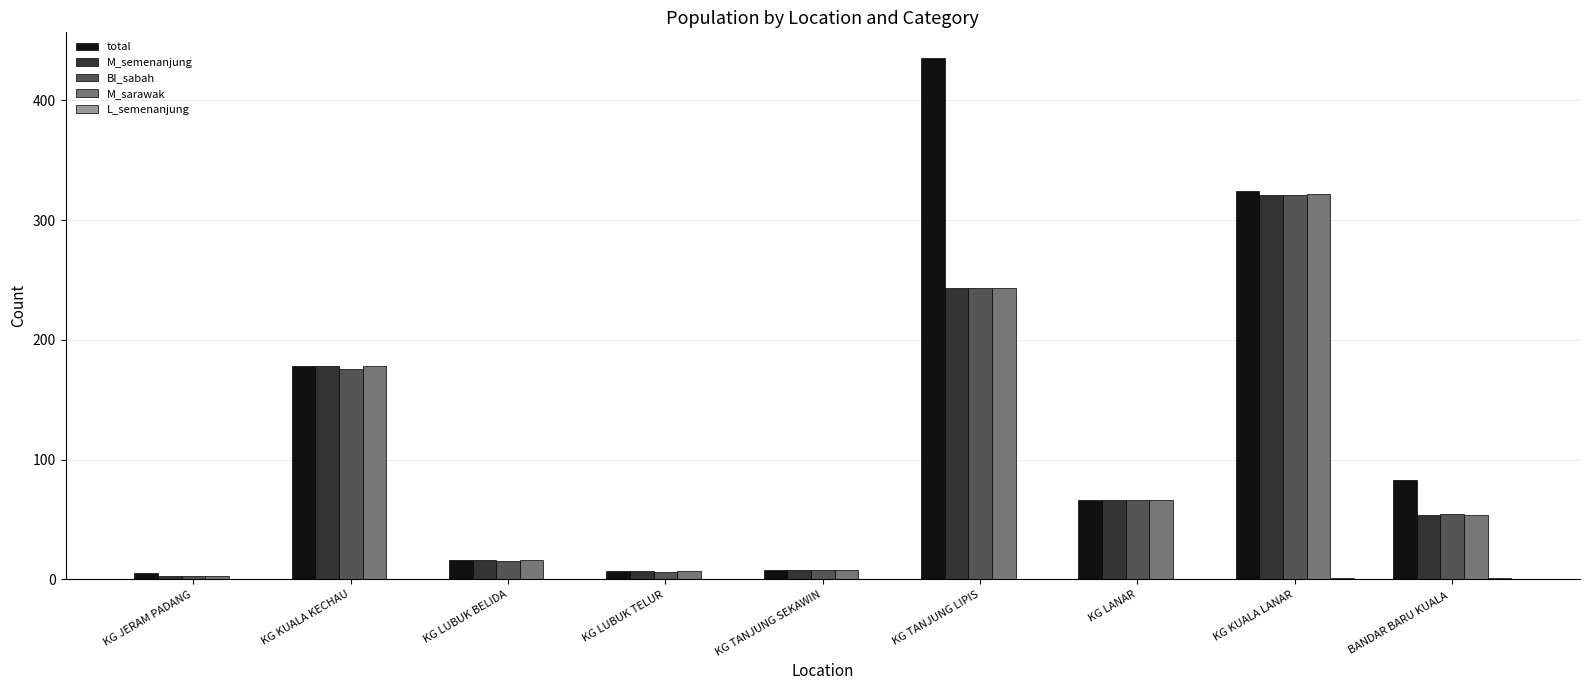

Which series has the largest total across all categories?

total